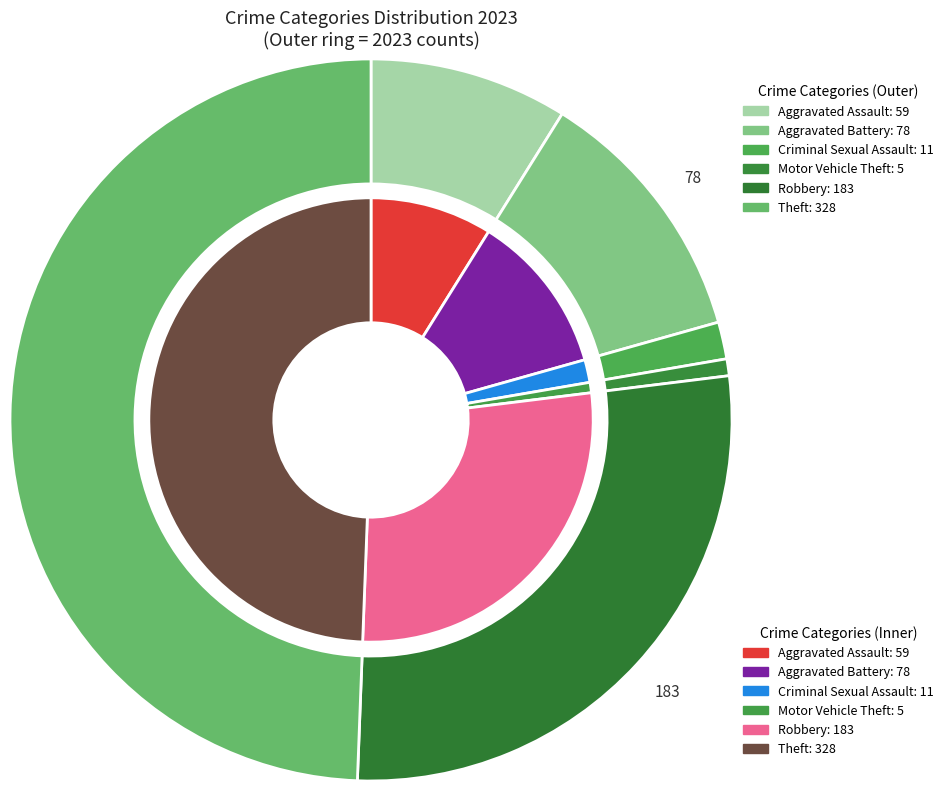

Rank the categories by value from highest to lowest.

Theft, Robbery, Aggravated Battery, Aggravated Assault, Criminal Sexual Assault, Motor Vehicle Theft